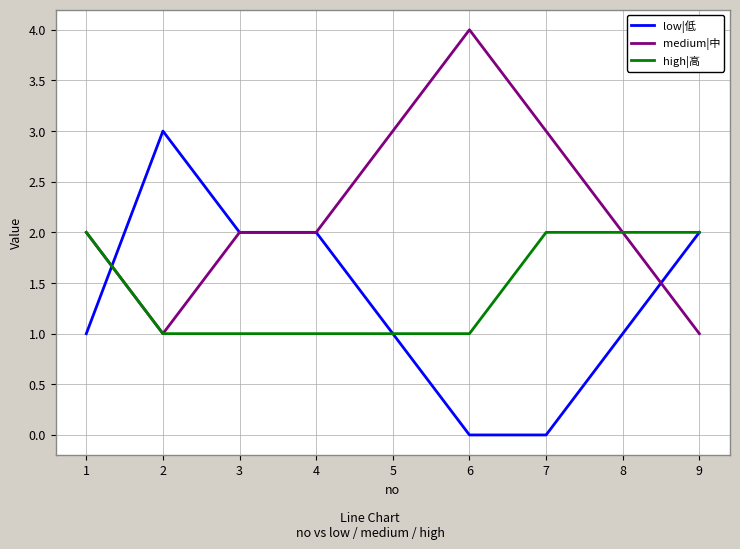

What is the difference between the maximum and minimum values in the medium|中 series?

3